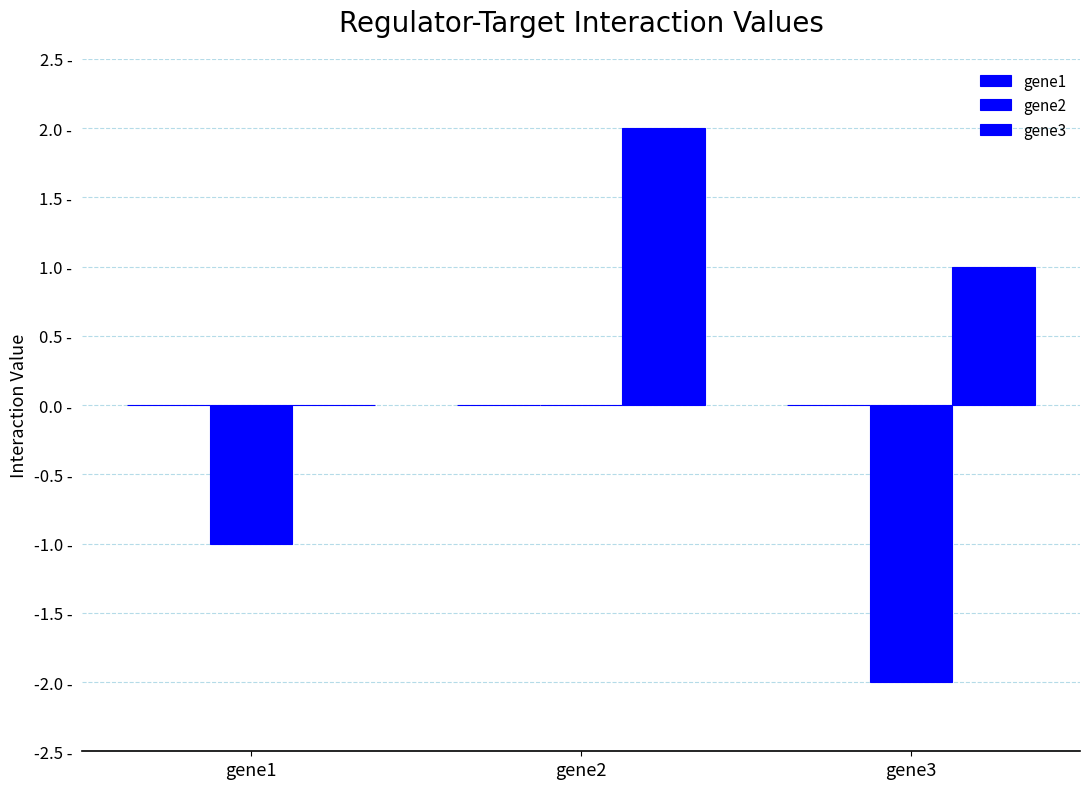

Which series has the largest total across all categories?

gene3